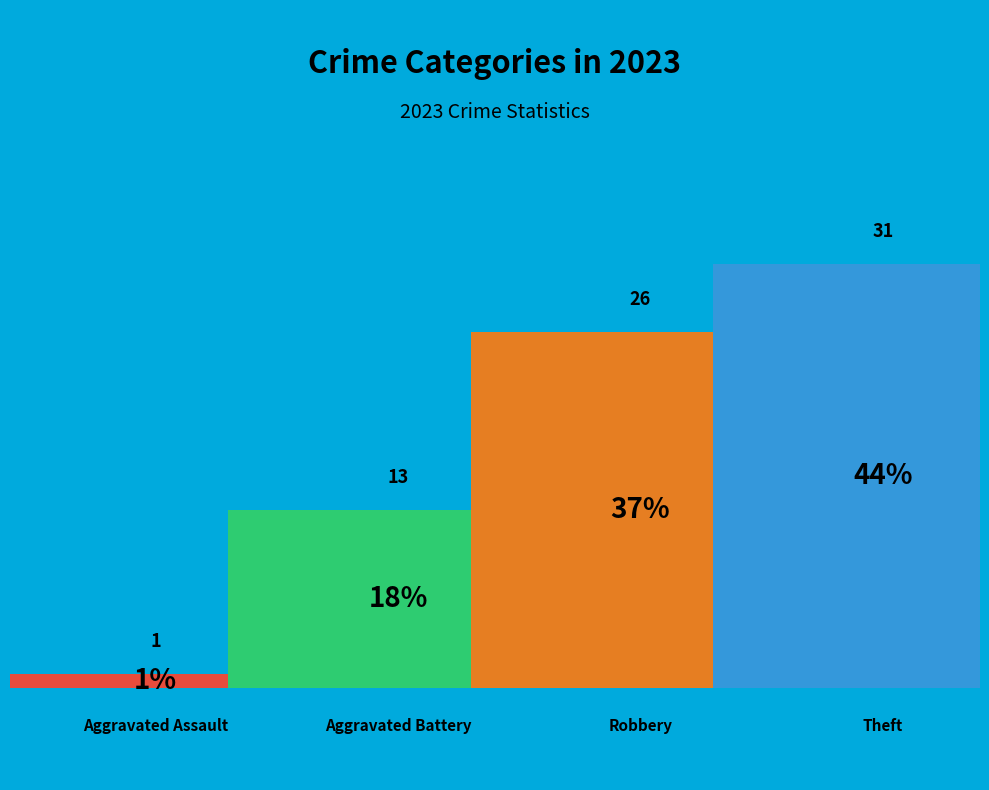

Which category has the biggest portion of the pie?

Theft